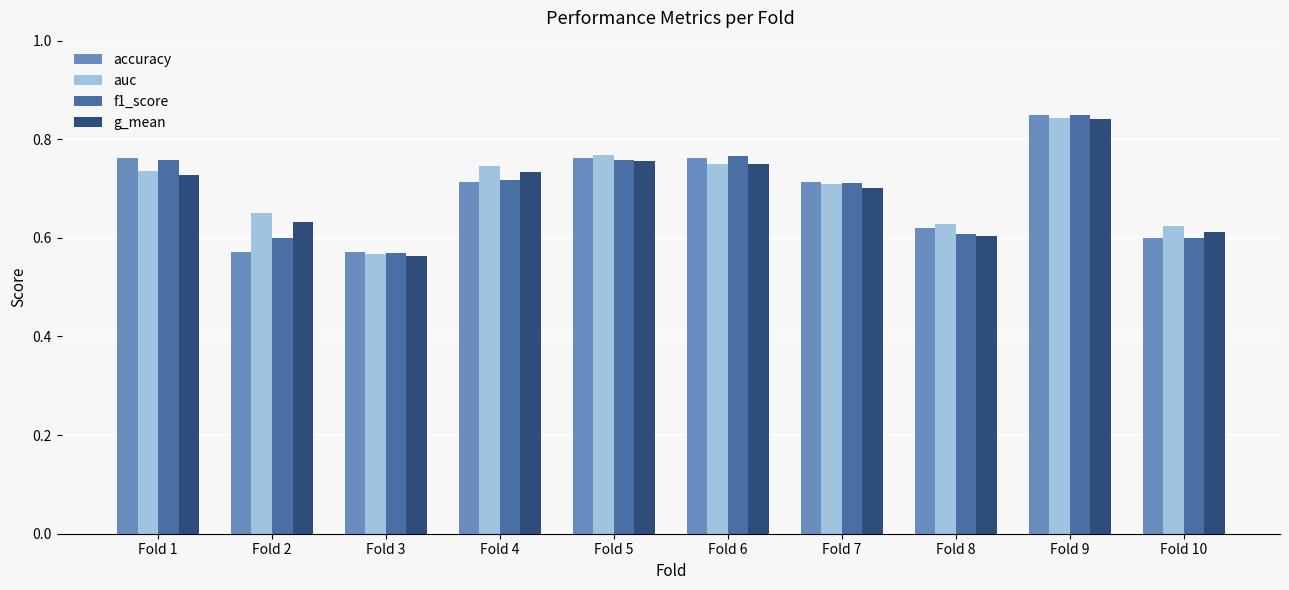

At how many categories does at least one series exceed 0?

10